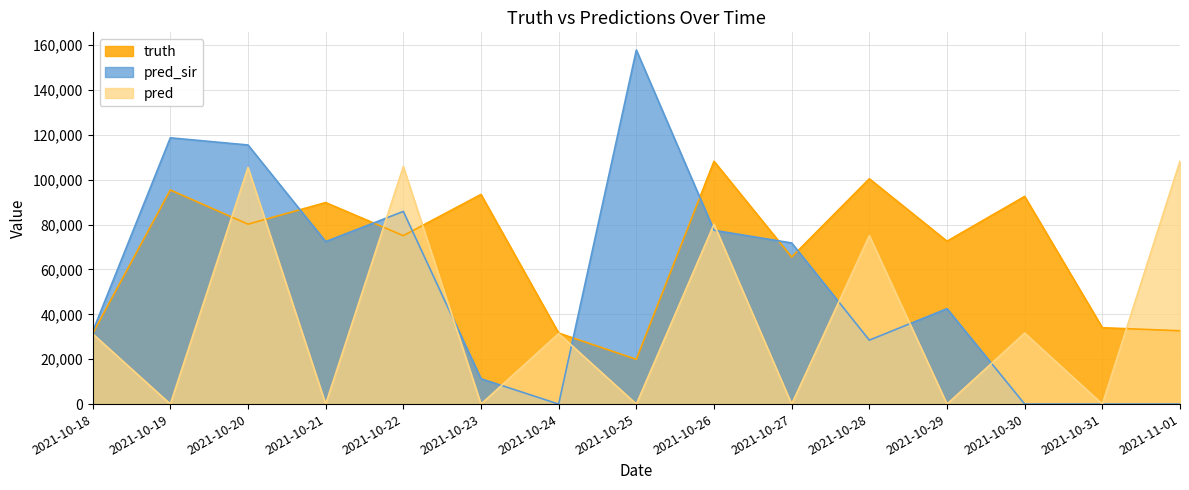

List the labels in order of pred value, smallest first.

2021-10-19, 2021-10-21, 2021-10-23, 2021-10-25, 2021-10-27, 2021-10-29, 2021-10-31, 2021-10-18, 2021-10-24, 2021-10-30, 2021-10-28, 2021-10-26, 2021-10-20, 2021-10-22, 2021-11-01